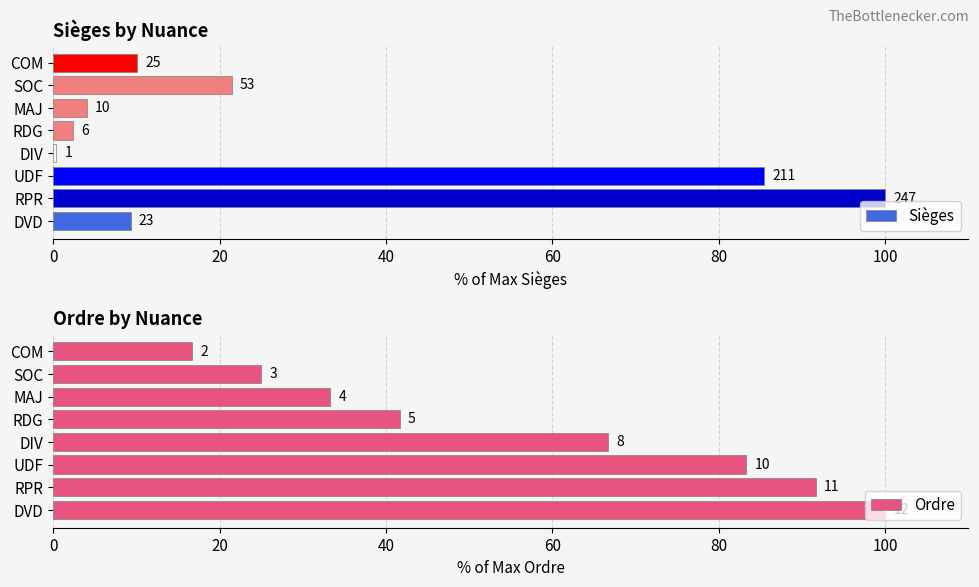

The value of Ordre at RDG is 60.6. True or false?

False